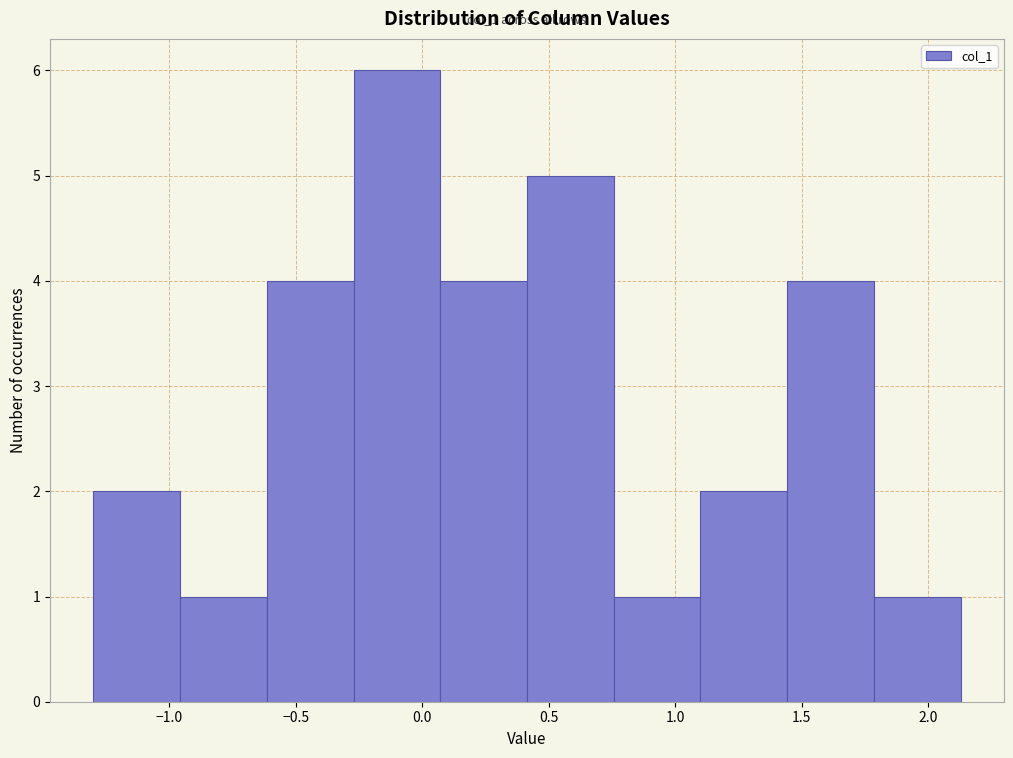

Over which range of the x-axis is the bar tallest?

-0.25 to 0.05